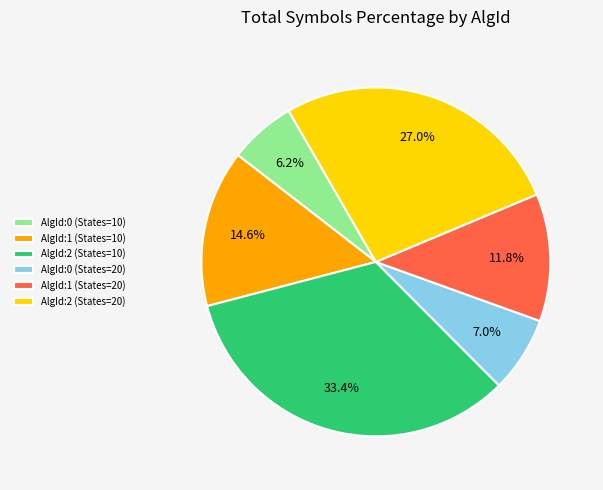

How many slices are in this pie chart?

6